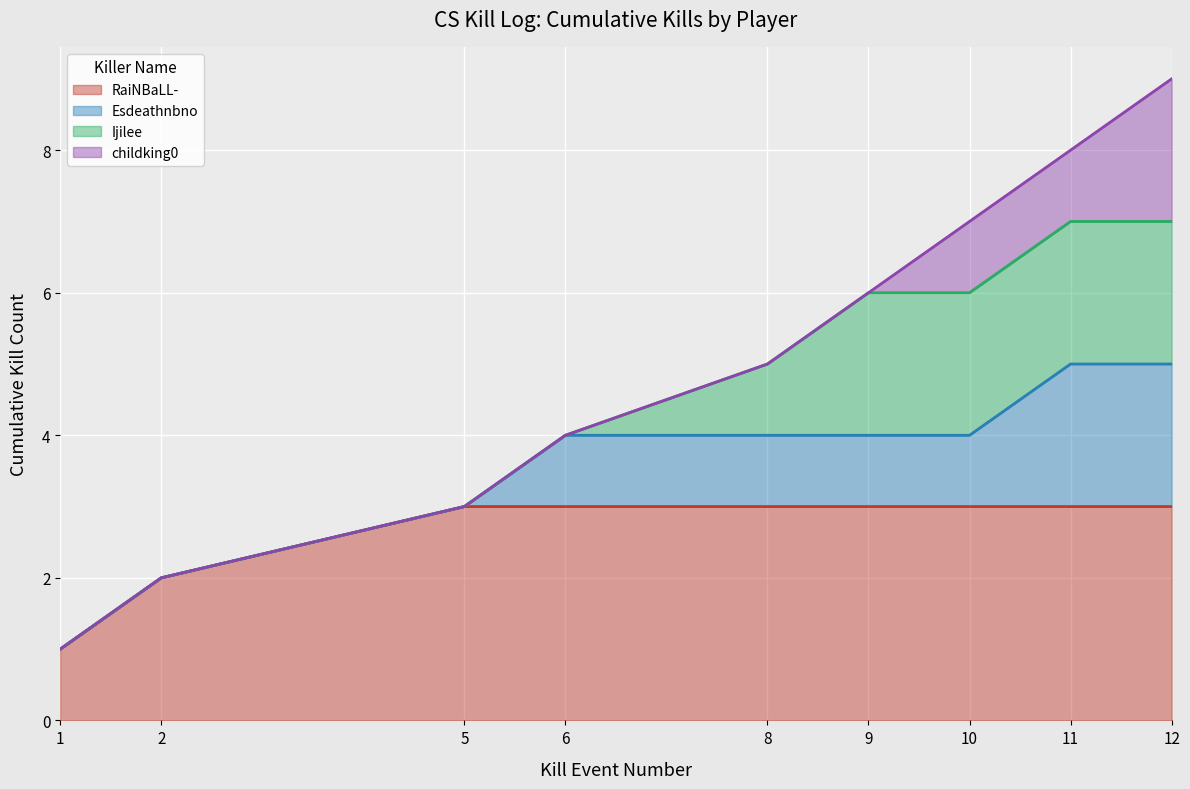

Rank the categories by value from lowest to highest.

1, 2, 5, 6, 8, 9, 10, 11, 12